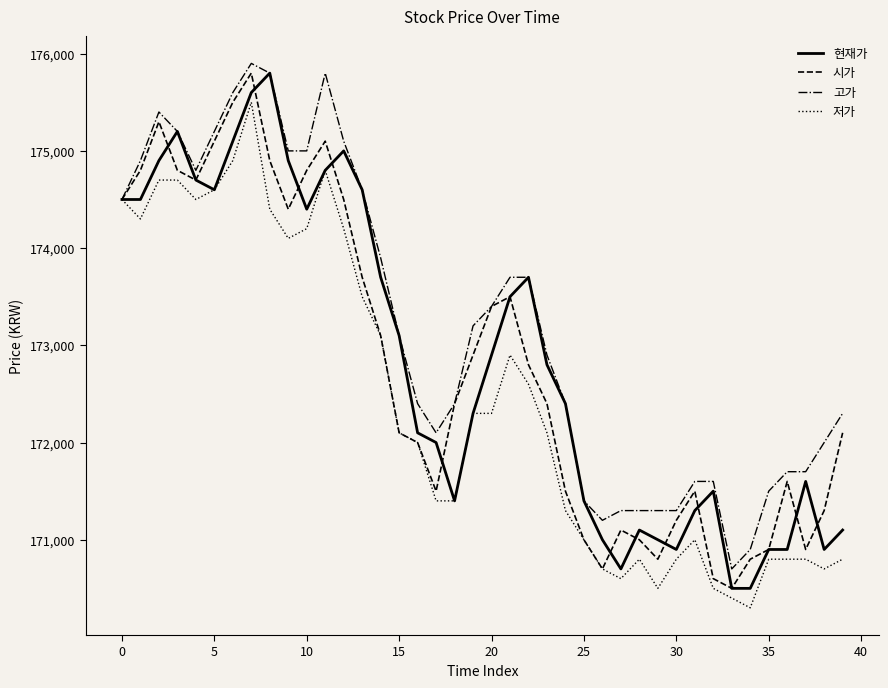

Which series has the largest total across all categories?

고가